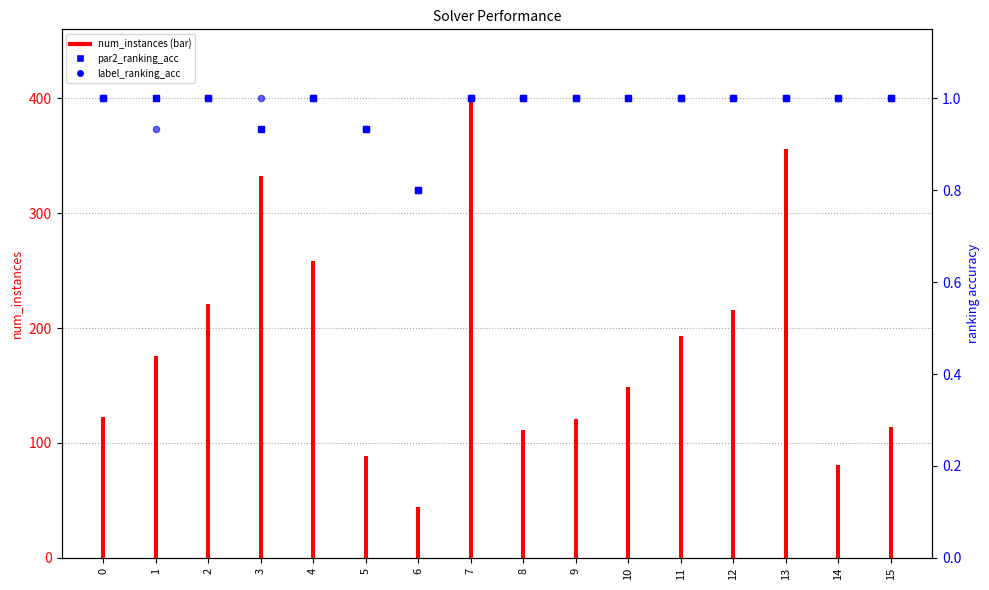

Is the value of num_instances at 6 greater than the value of label_ranking_acc at 3?

Yes